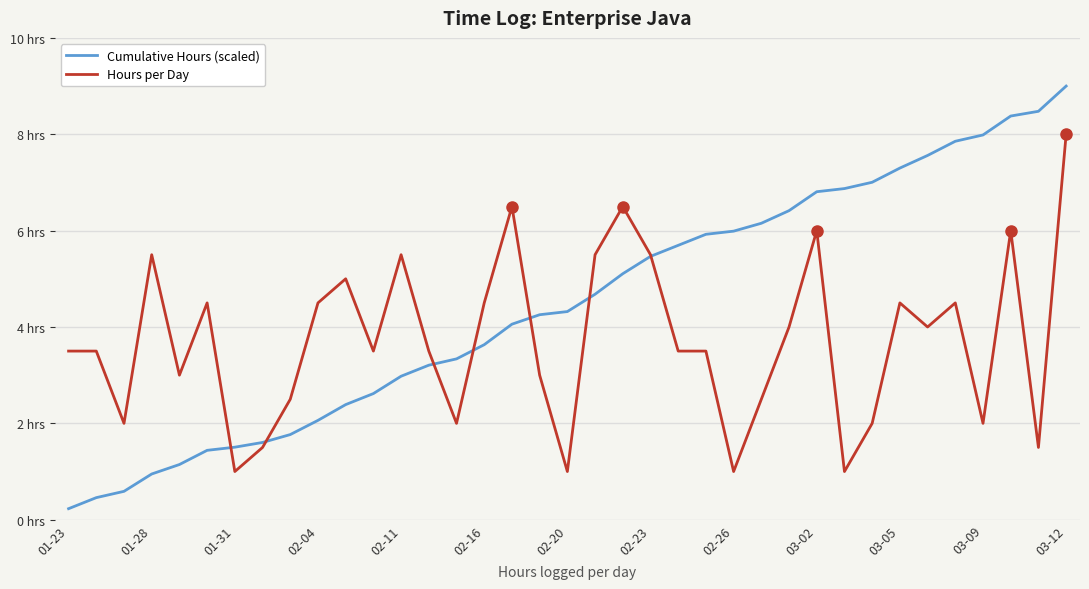

Reading left to right, extract all data points from this chart.

Cumulative Hours (scaled): 0.2	0.5	0.6	0.9	1.1	1.4	1.5	1.6	1.8	2.1	2.4	2.6	3.0	3.2	3.3	3.6	4.1	4.3	4.3	4.7	5.1	5.5	5.7	5.9	6.0	6.2	6.4	6.8	6.9	7.0	7.3	7.6	7.9	8.0	8.4	8.5	9.0
Hours per Day: 3.5	3.5	2.0	5.5	3.0	4.5	1.0	1.5	2.5	4.5	5.0	3.5	5.5	3.5	2.0	4.5	6.5	3.0	1.0	5.5	6.5	5.5	3.5	3.5	1.0	2.5	4.0	6.0	1.0	2.0	4.5	4.0	4.5	2.0	6.0	1.5	8.0